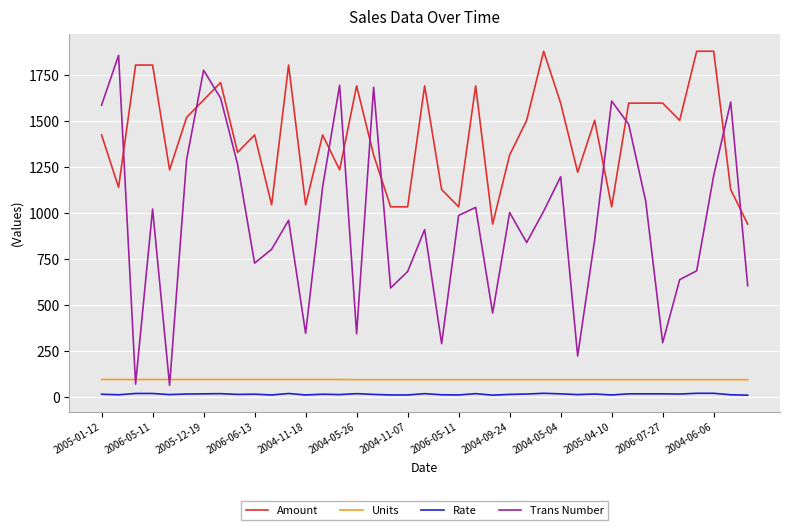

Which series has the widest spread of values?

Trans Number